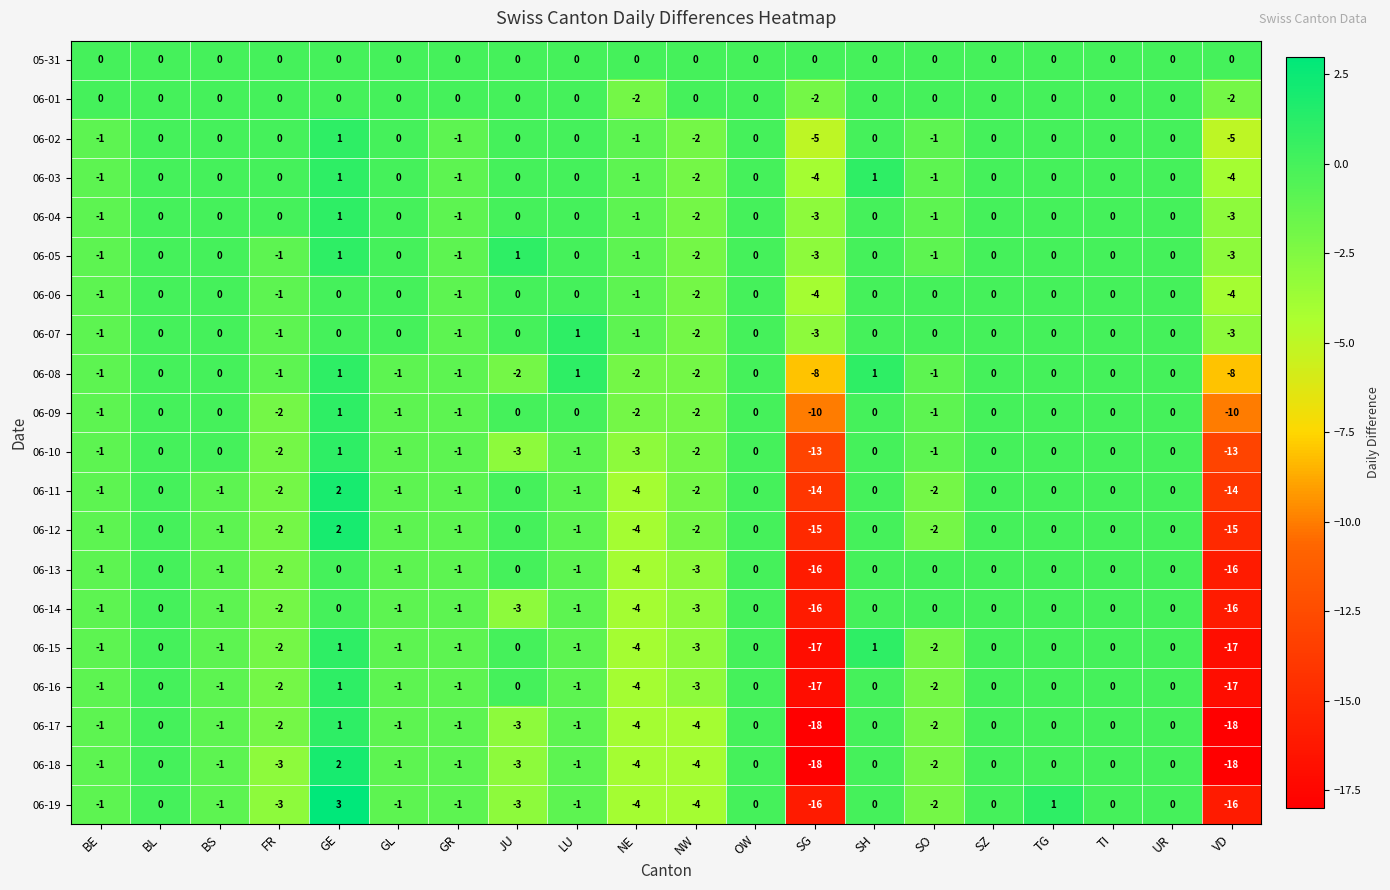

What is the smallest value displayed?

-18